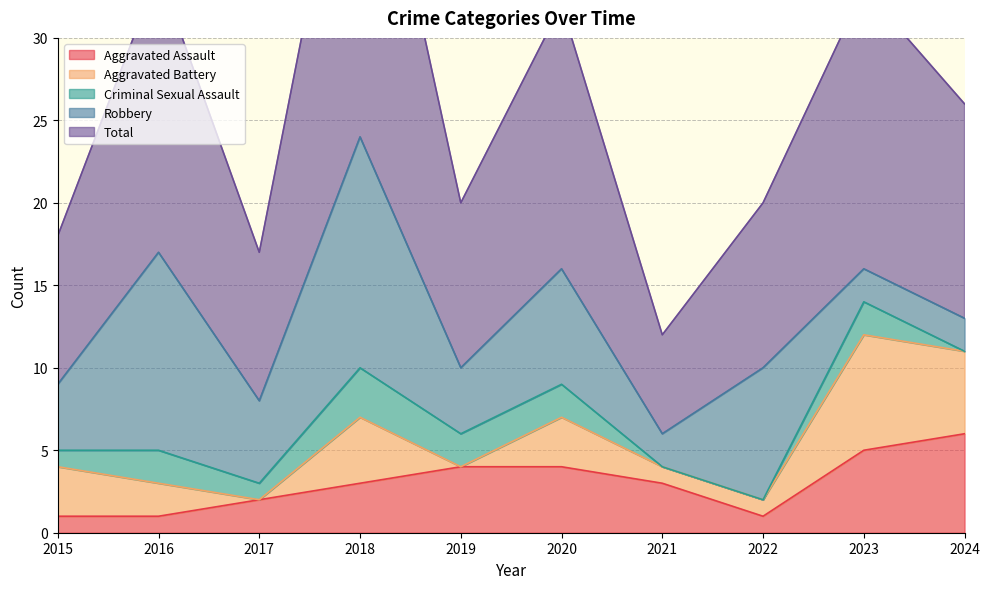

What is the sum of the Aggravated Battery values at 2015 and 2020?

6